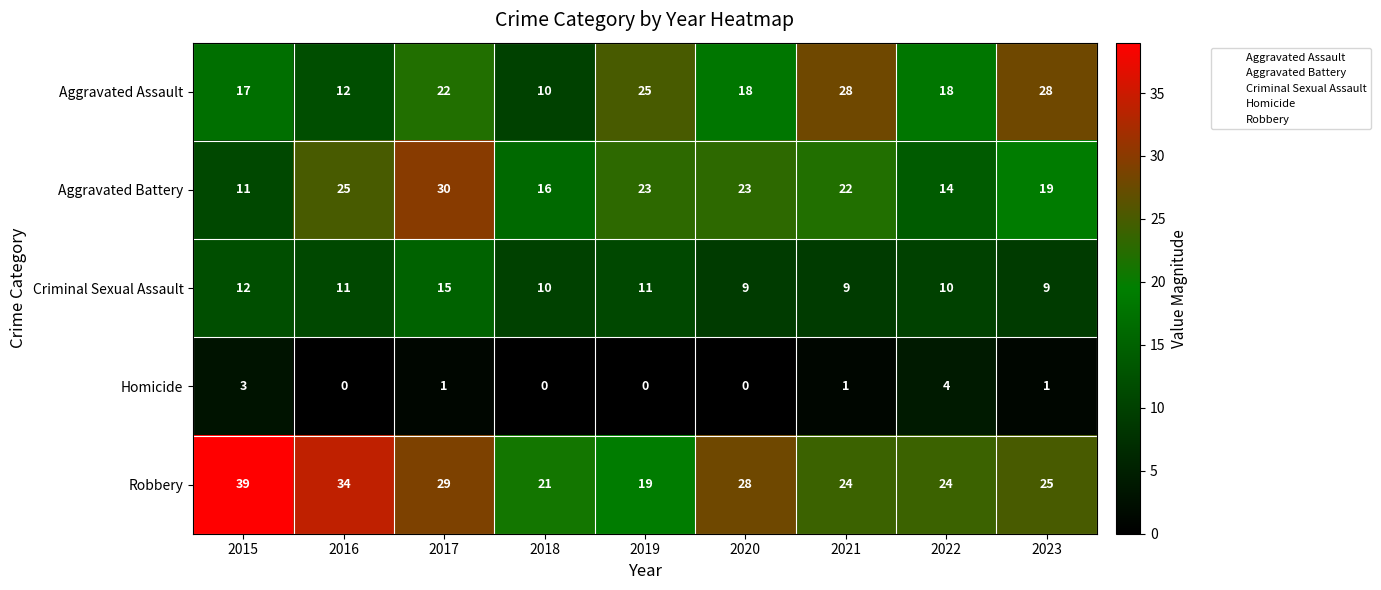

What is the sum of the Homicide values at 2016 and 2022?

4